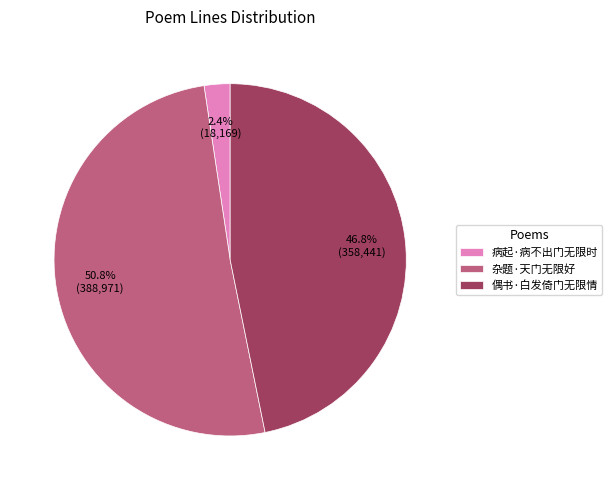

How many slices are in this pie chart?

3